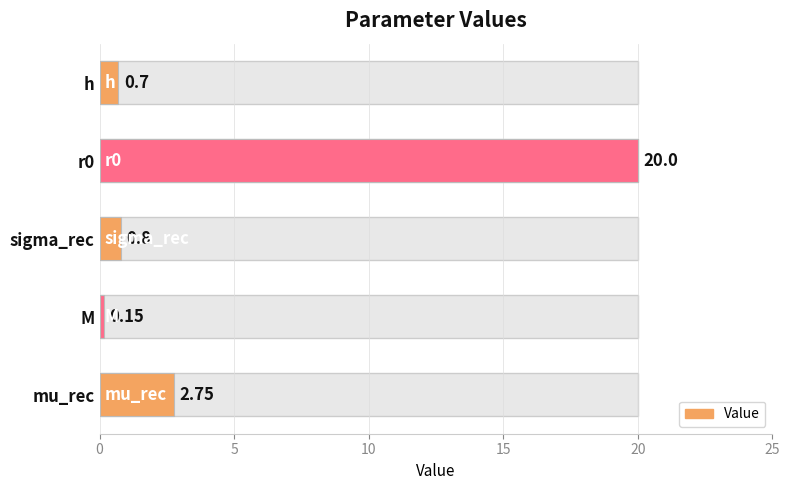

The value at r0 is 4.0. True or false?

False